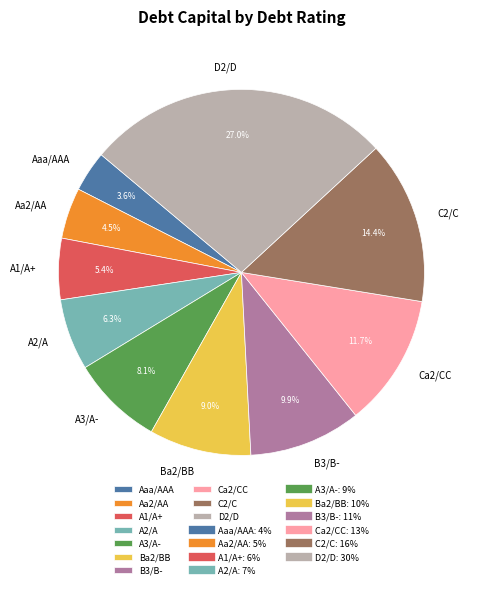

Is the sum of C2/C and Aa2/AA greater than half?

No